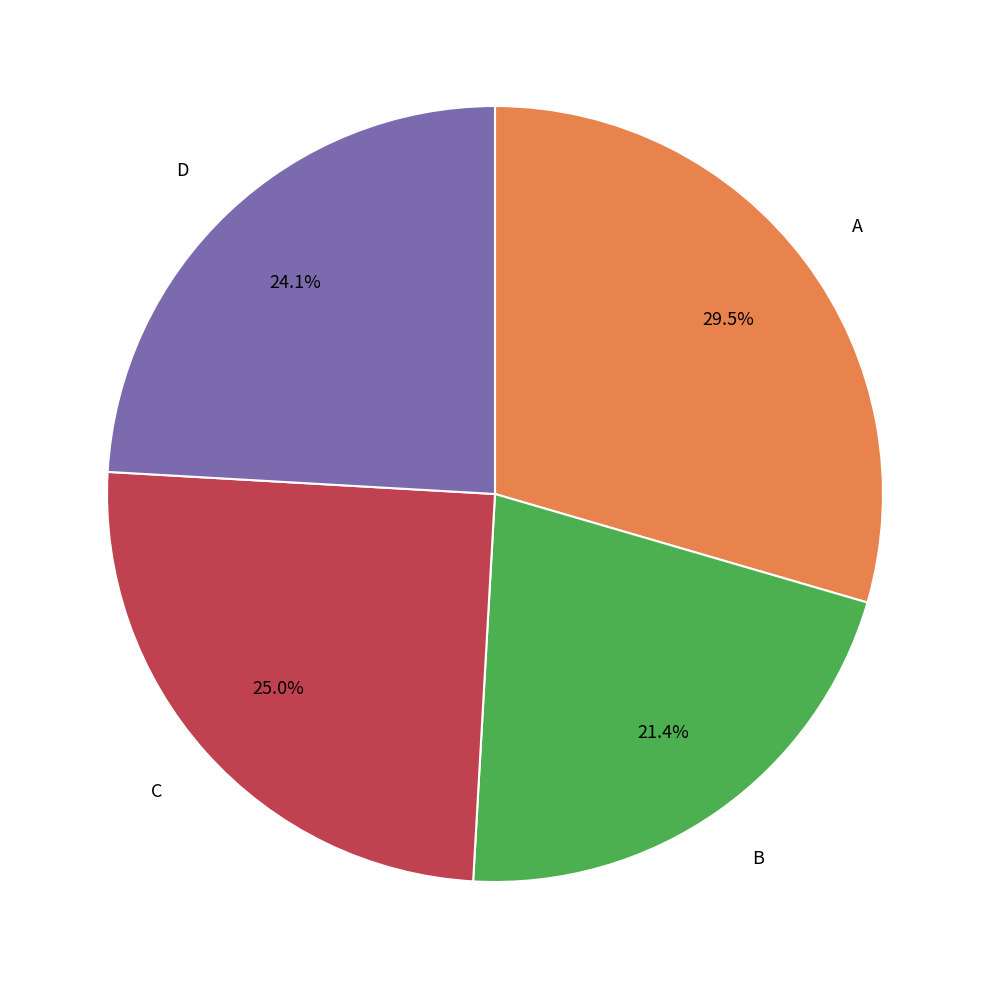

Is there any slice that represents more than half of the pie?

No